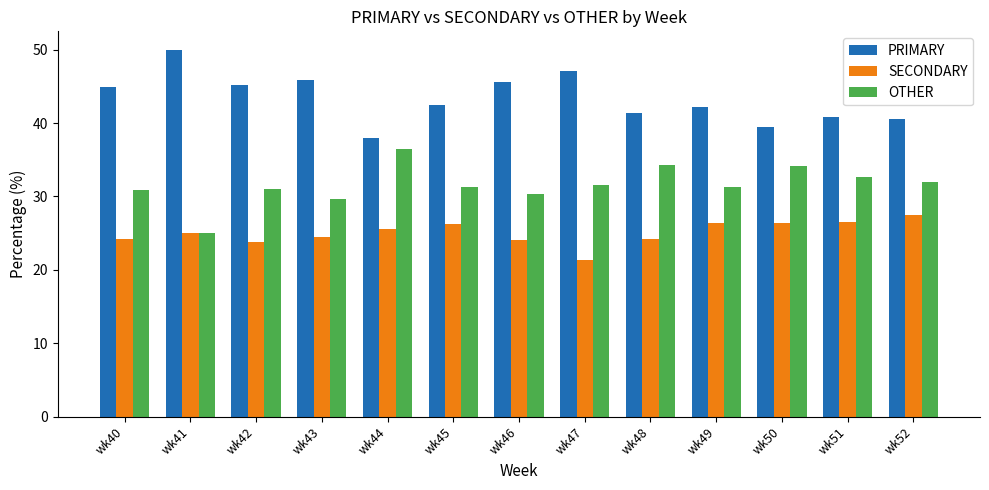

Is the value of PRIMARY at wk46 greater than the value of SECONDARY at wk43?

Yes